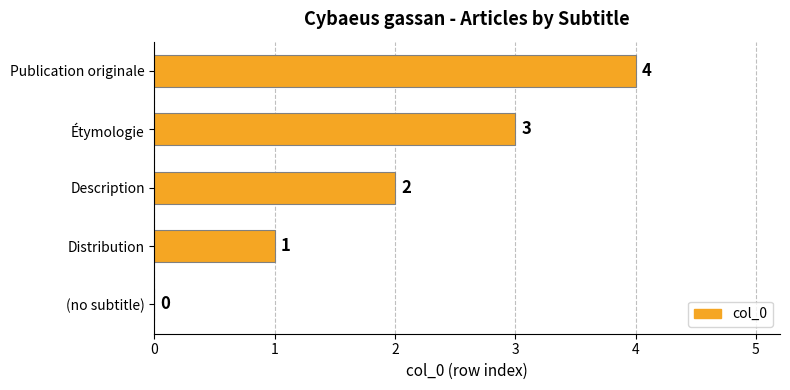

The value at Description is 3. True or false?

False